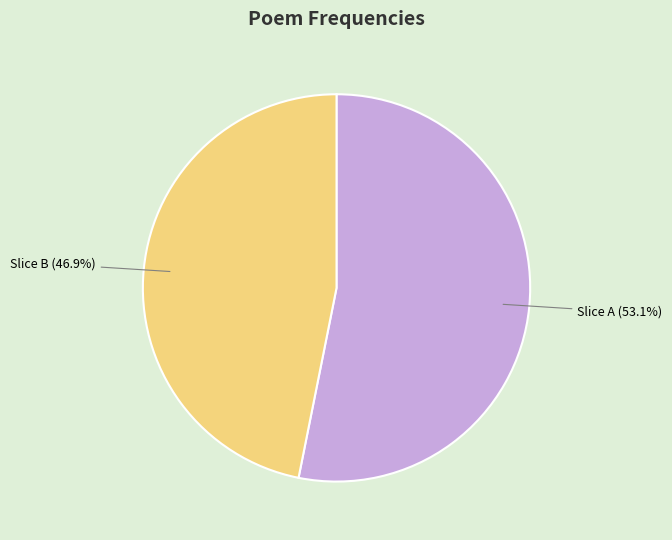

Is there a majority slice in this chart?

Yes